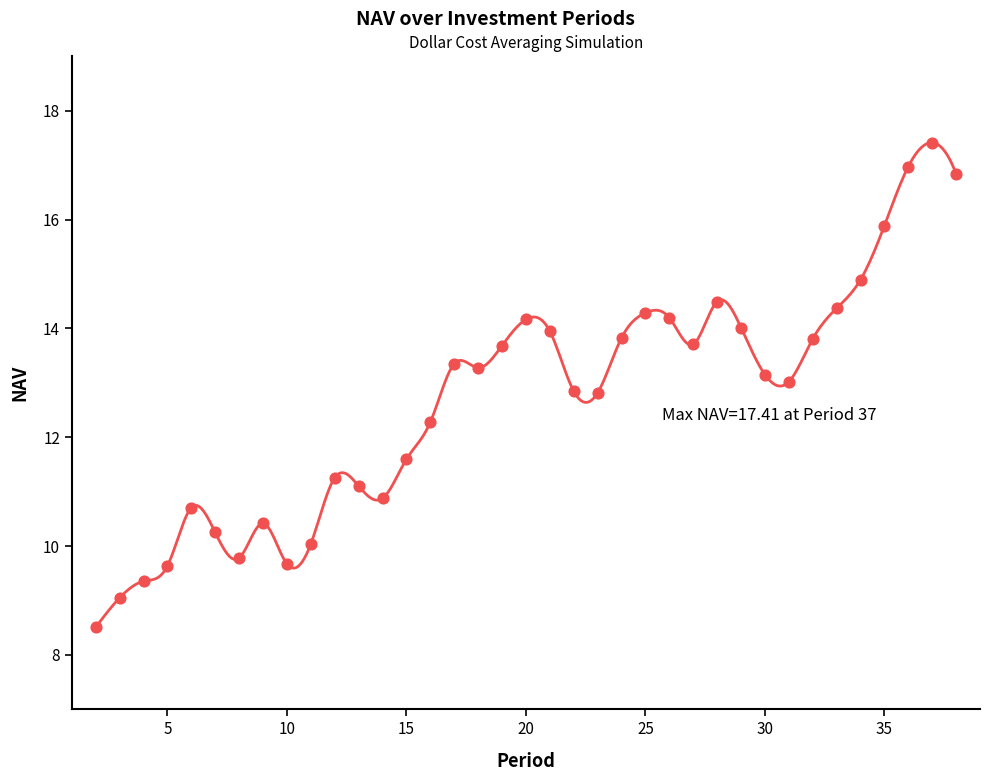

What is the change in value from 8 to 19?

+3.9